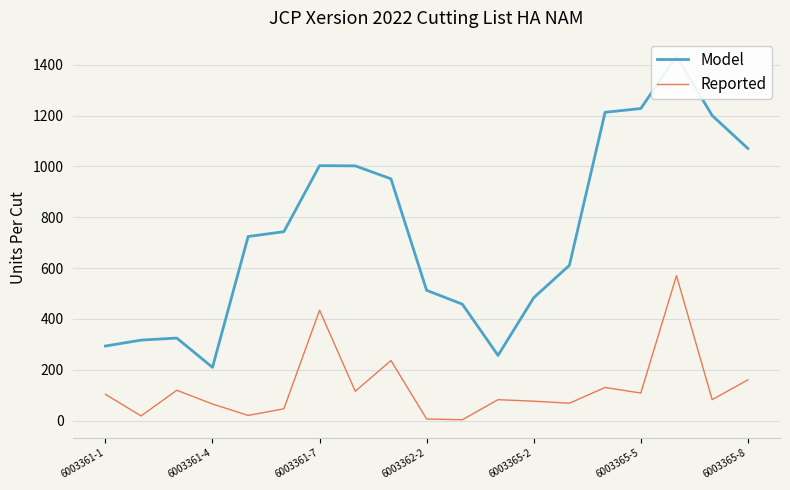

In Reported, how many points are higher than both neighbors (excluding endpoints)?

6